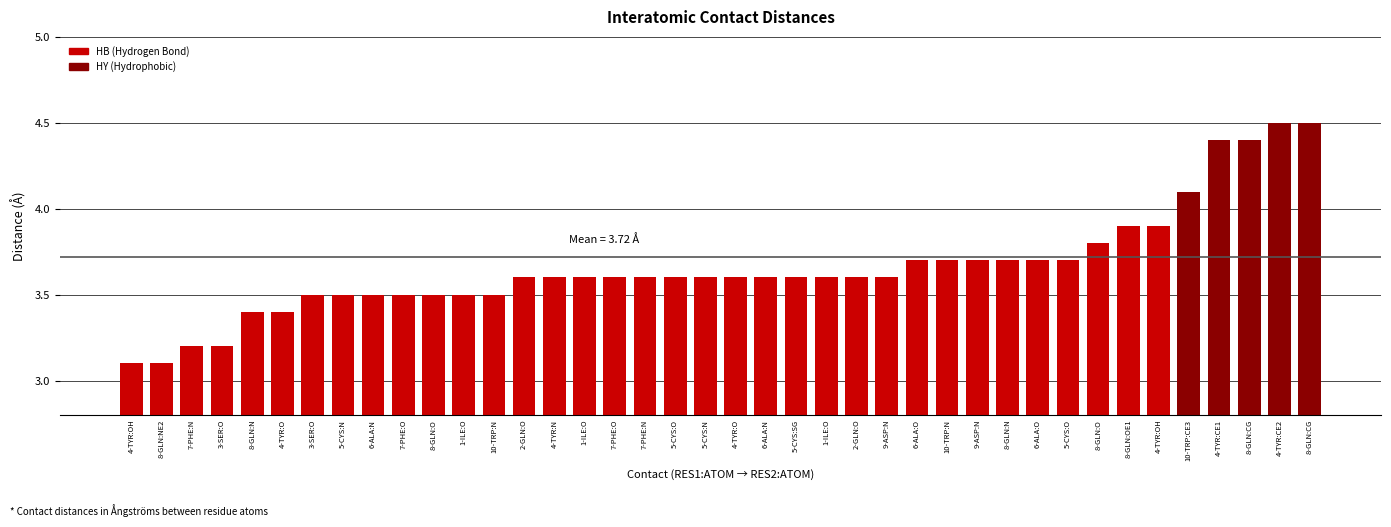

What is the change in value from 4-TYR:O to 4-TYR:CE1?

+0.8